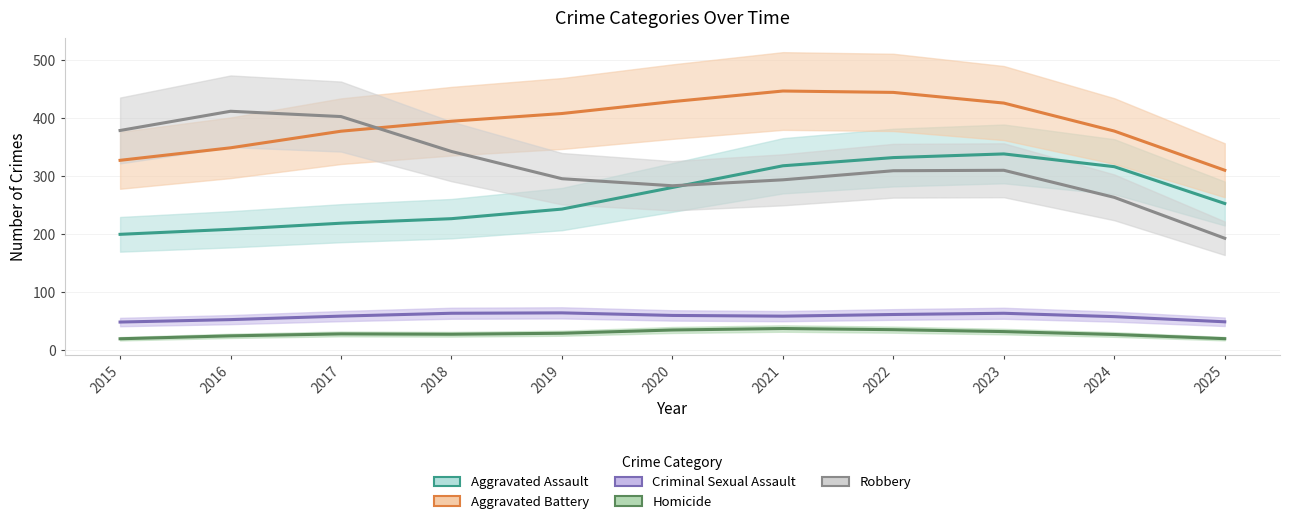

What is the total value across all series at 2020?

1040